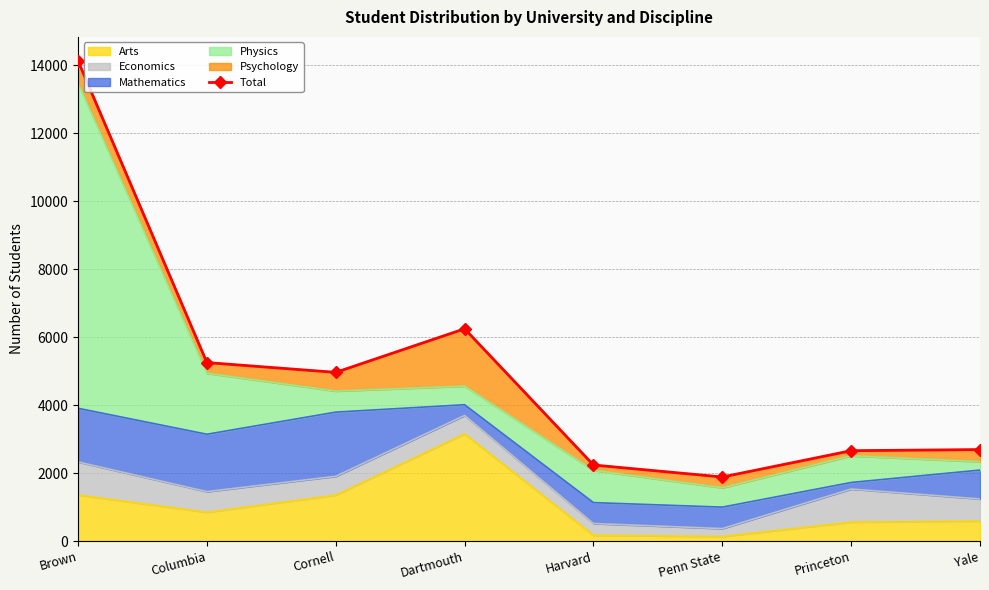

What is the minimum value shown in the chart?

1887